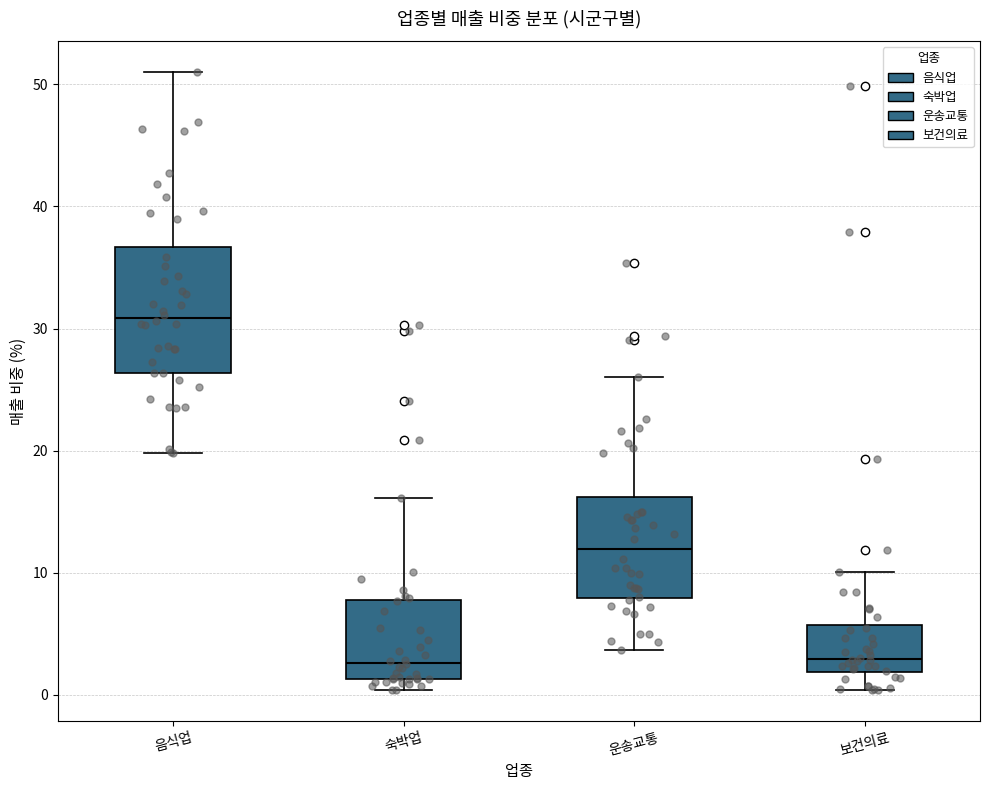

Where does the upper whisker of the box for 숙박업 end on the y-axis? The values are not printed on the chart, so give them approximately, as read against the axis.

16